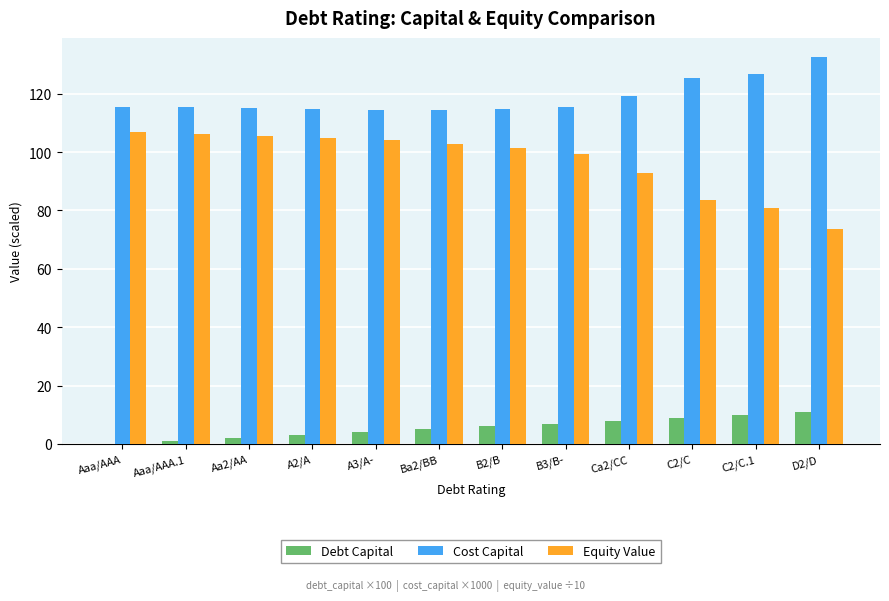

What is the sum of all Cost Capital values?

1423.6